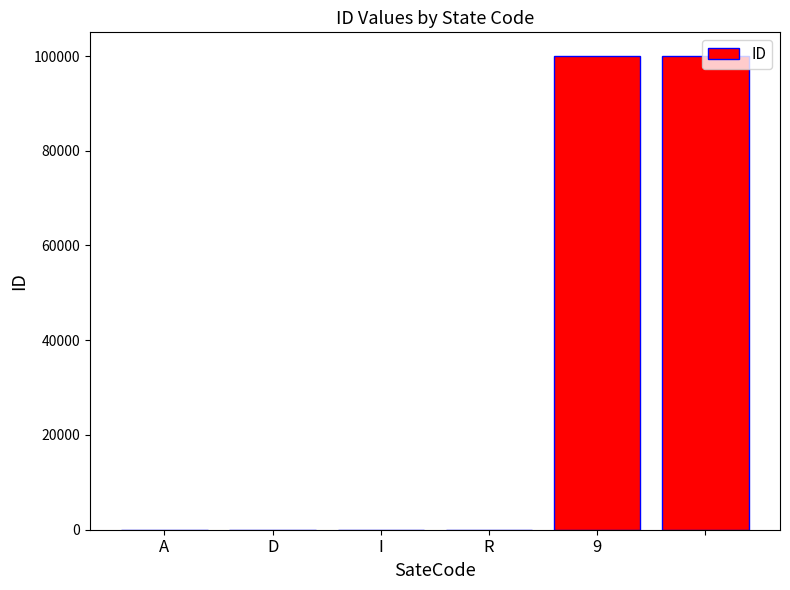

What is the maximum value shown in the chart?

99999